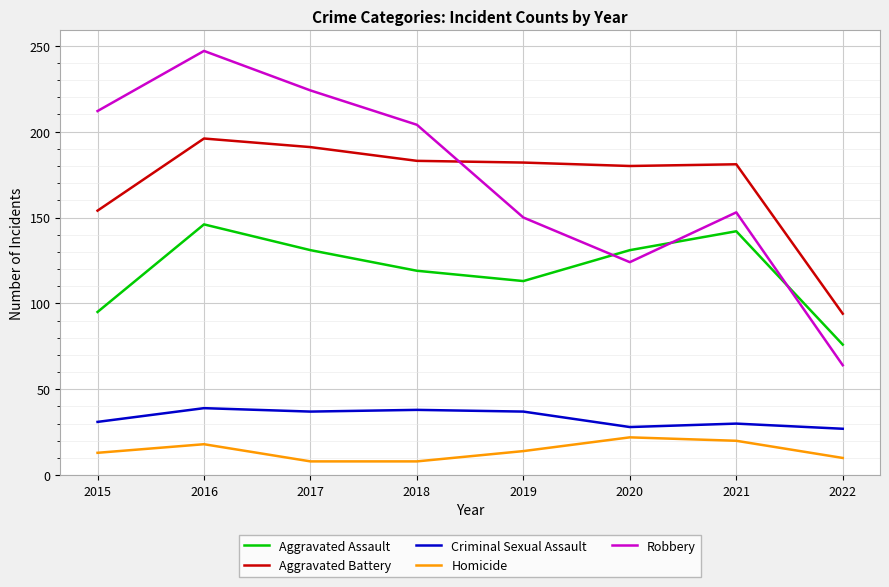

Rank the series at 2017 from lowest to highest value.

Homicide, Criminal Sexual Assault, Aggravated Assault, Aggravated Battery, Robbery